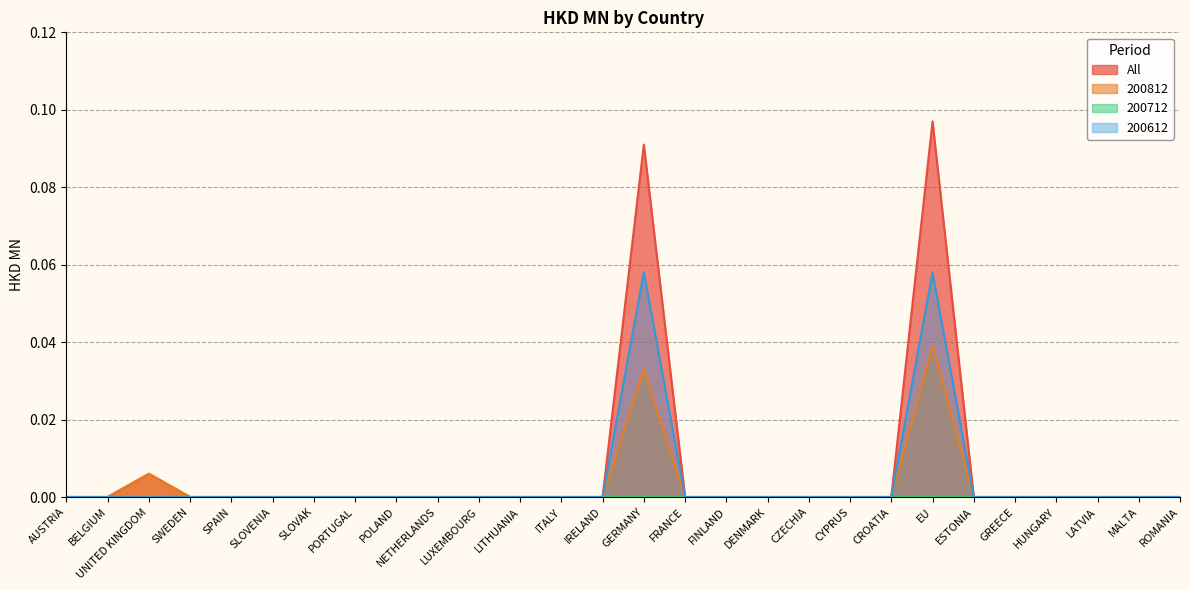

Which series changed the most between CZECHIA and CYPRUS?

All